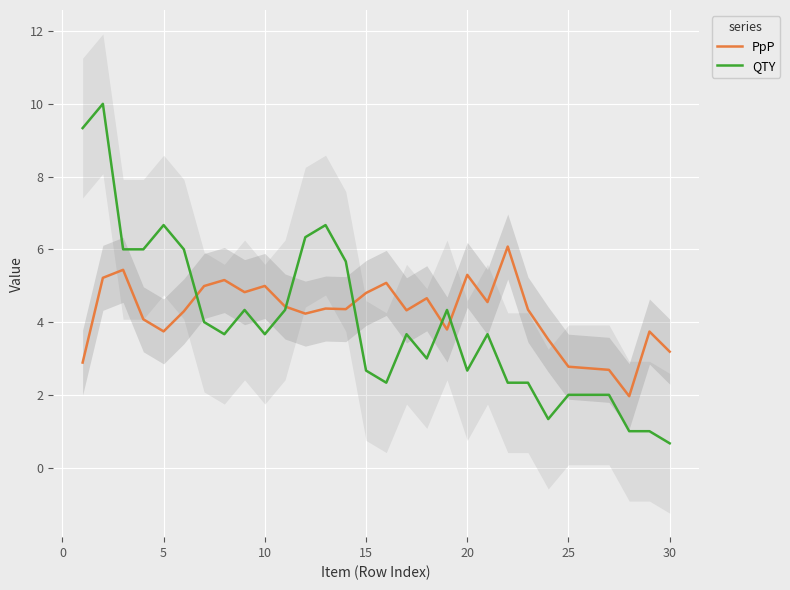

How many data points in PpP are above 4?

20